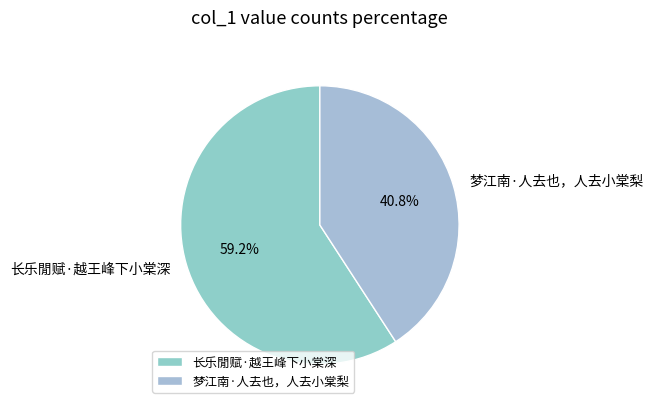

Approximately how many times larger is the value at 梦江南·人去也，人去小棠梨 compared to 长乐閒赋·越王峰下小棠深?

0.7